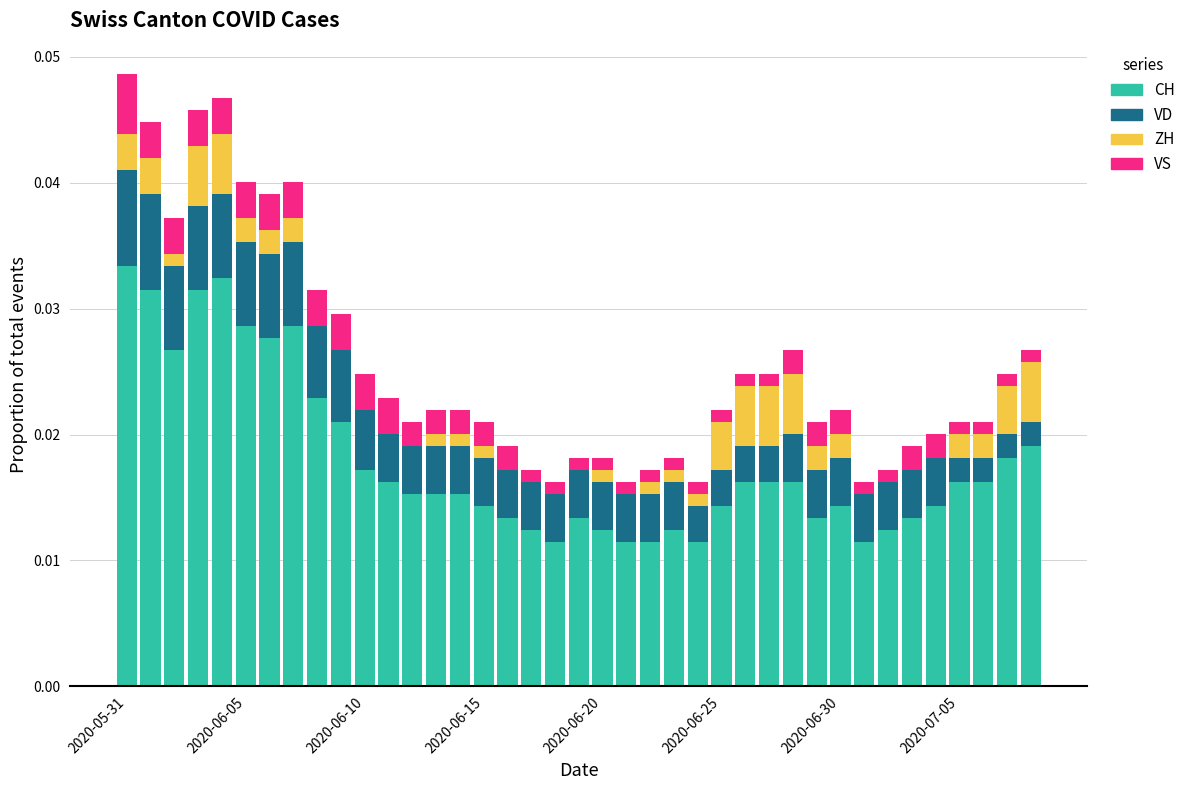

How many distinct data groups are displayed?

4